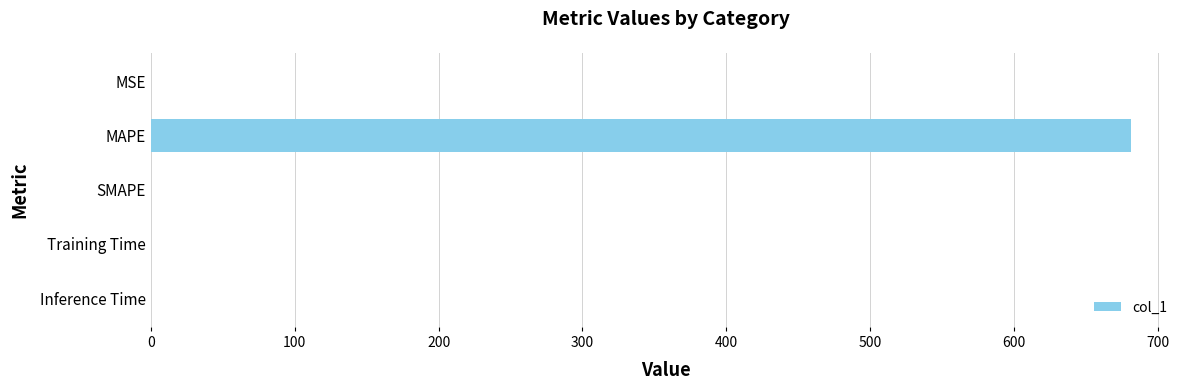

What is the maximum value shown in the chart?

681.5